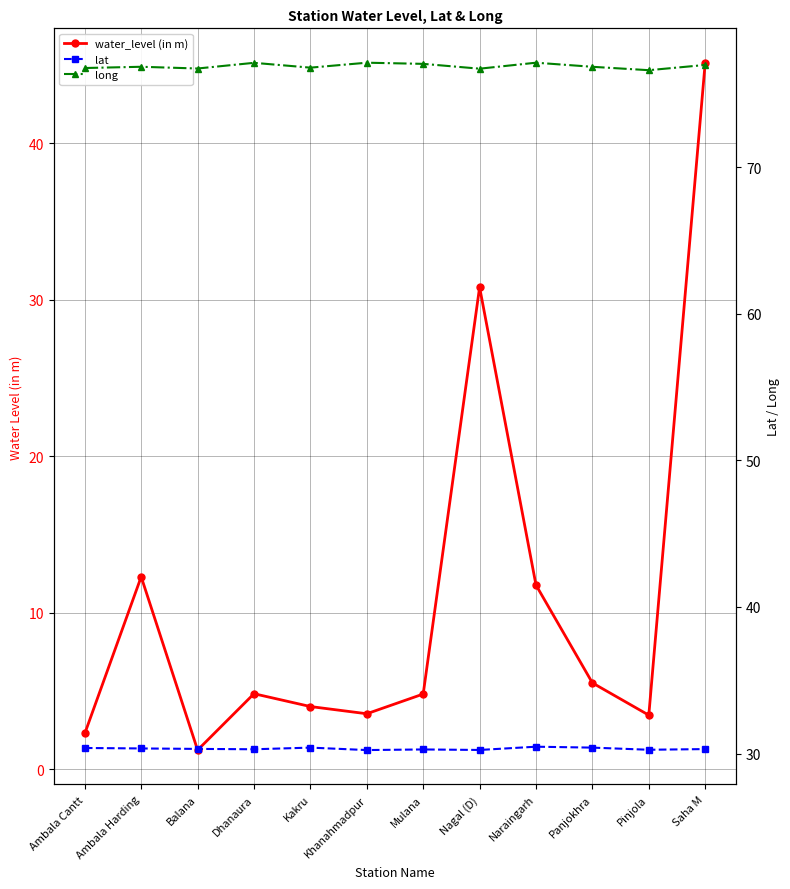

Which series has the largest range (max minus min)?

water_level (in m)